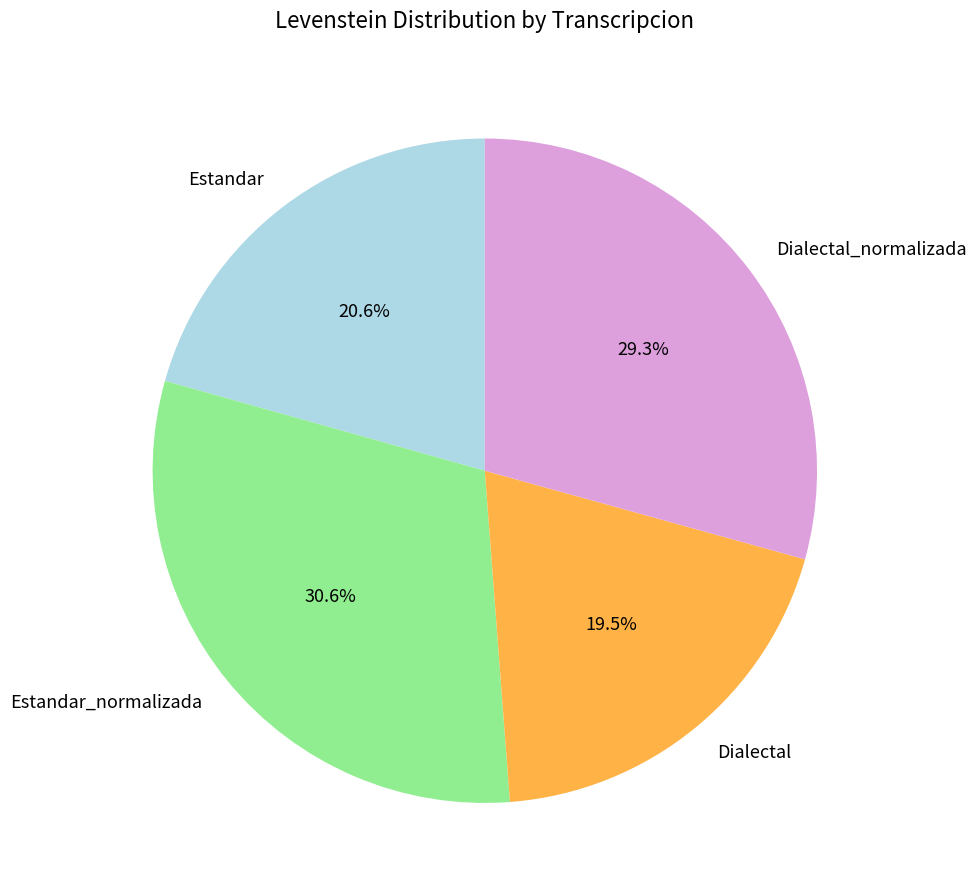

To the nearest percent, what is the combined percentage of Dialectal_normalizada and Dialectal?

49%